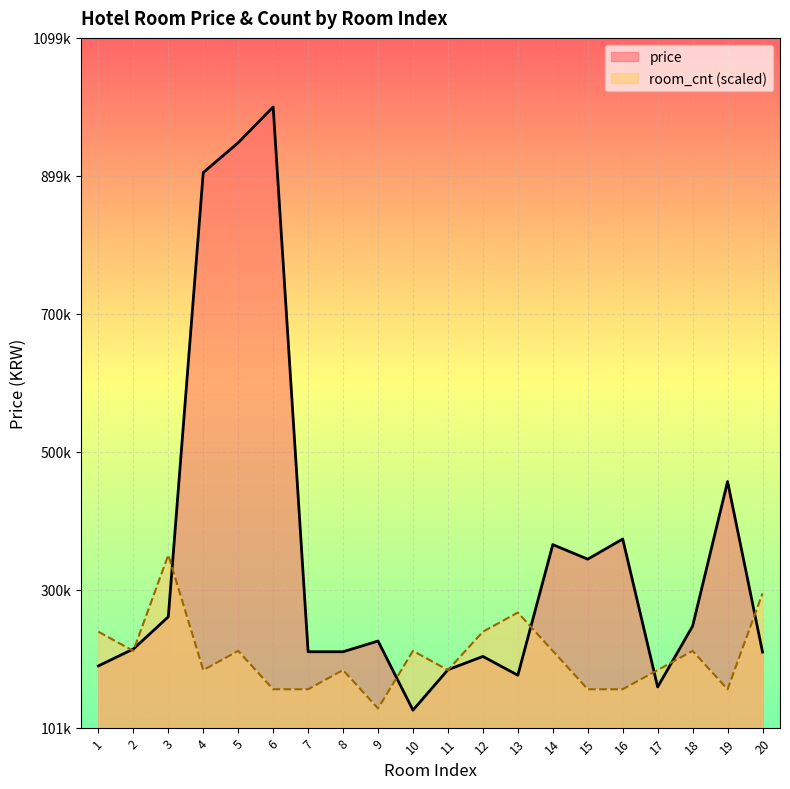

True or false: room_cnt and price intersect in this chart.

True